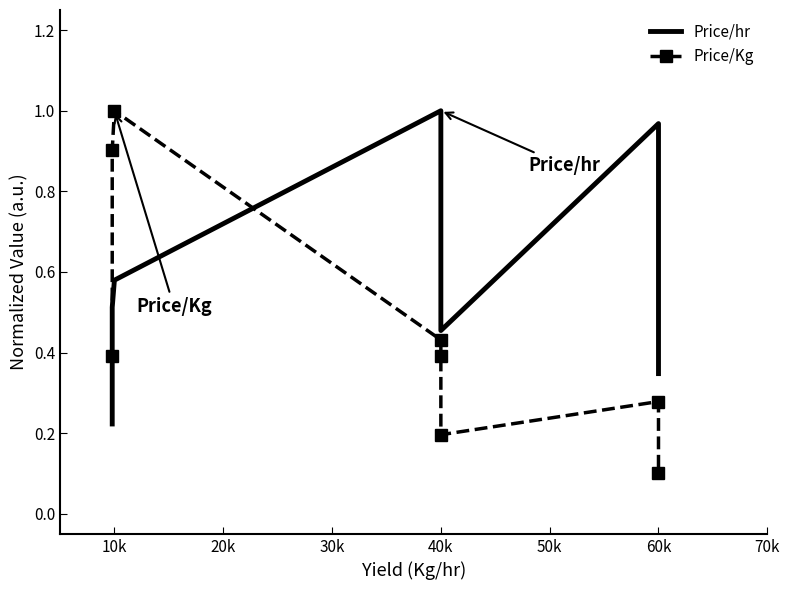

Which series has the largest range (max minus min)?

Price/Kg